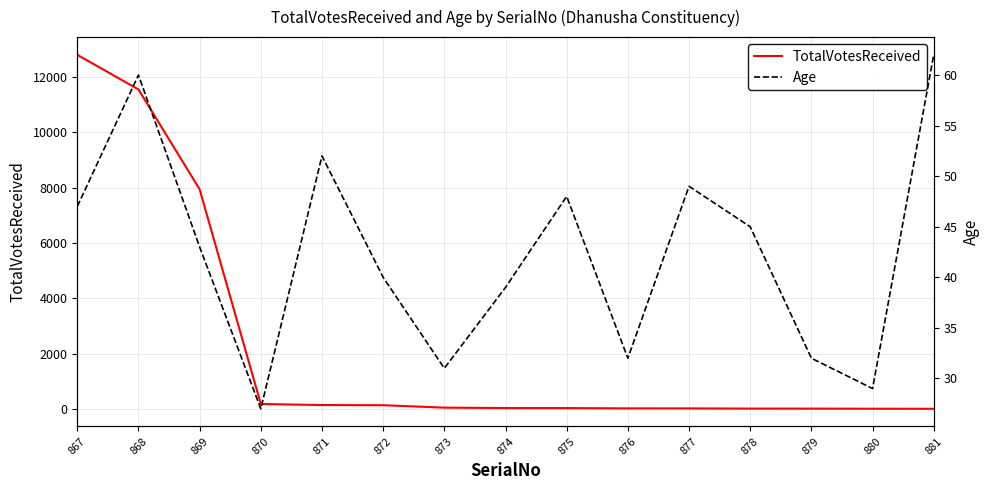

How many lines are shown in the chart?

2